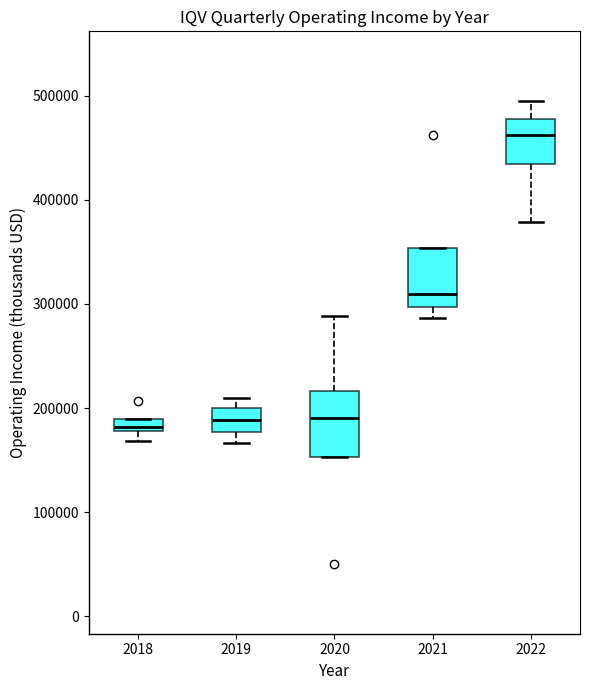

Where does the upper whisker of the box at x = 2022 end on the y-axis? The values are not printed on the chart, so give them approximately, as read against the axis.

500000